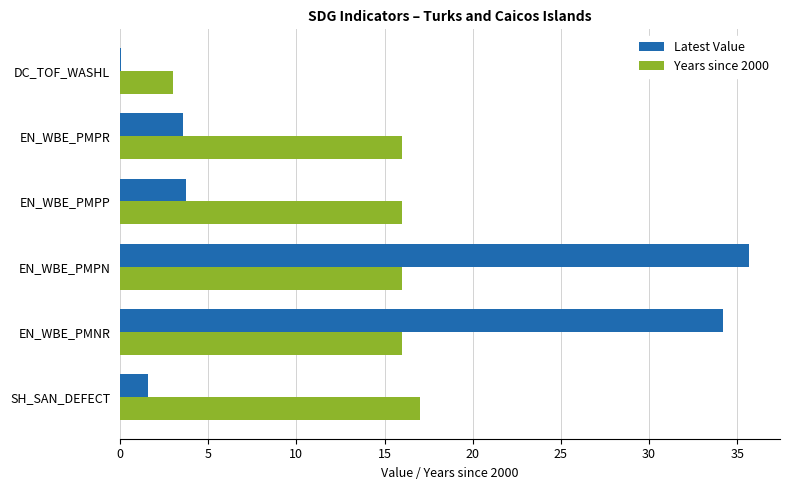

Read the Years since 2000 value at EN_WBE_PMNR.

16.0